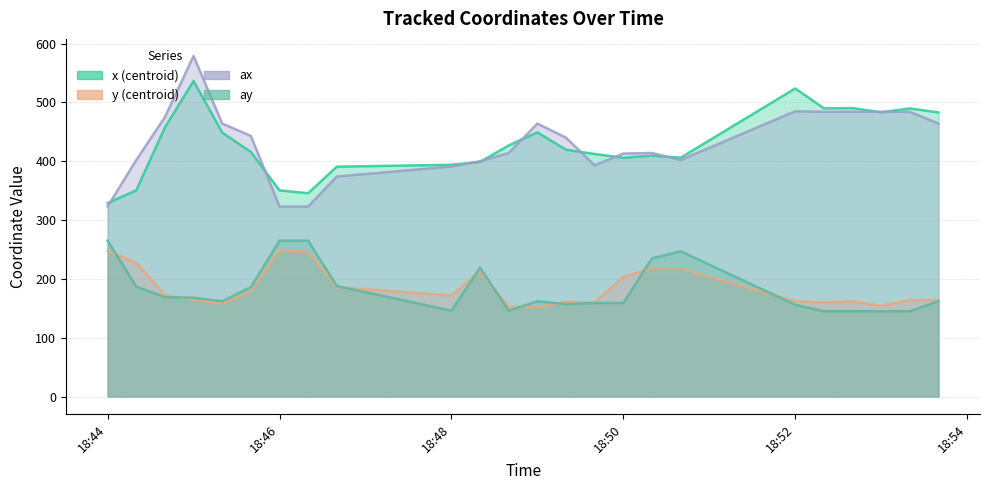

True or false: y and x cross at least once.

False